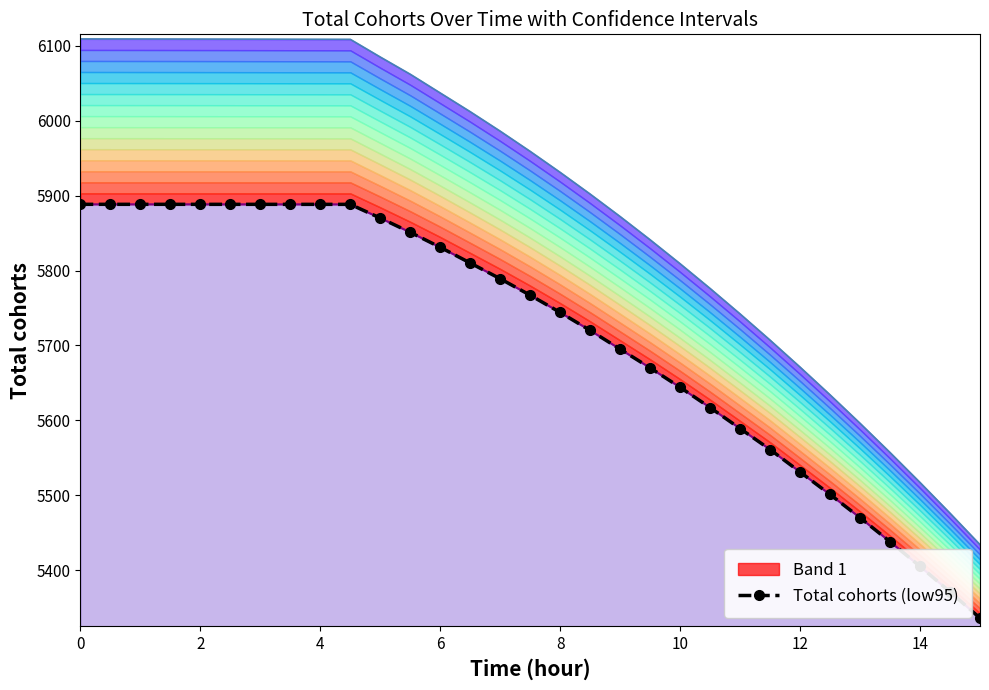

How many data points are above 5767?

15